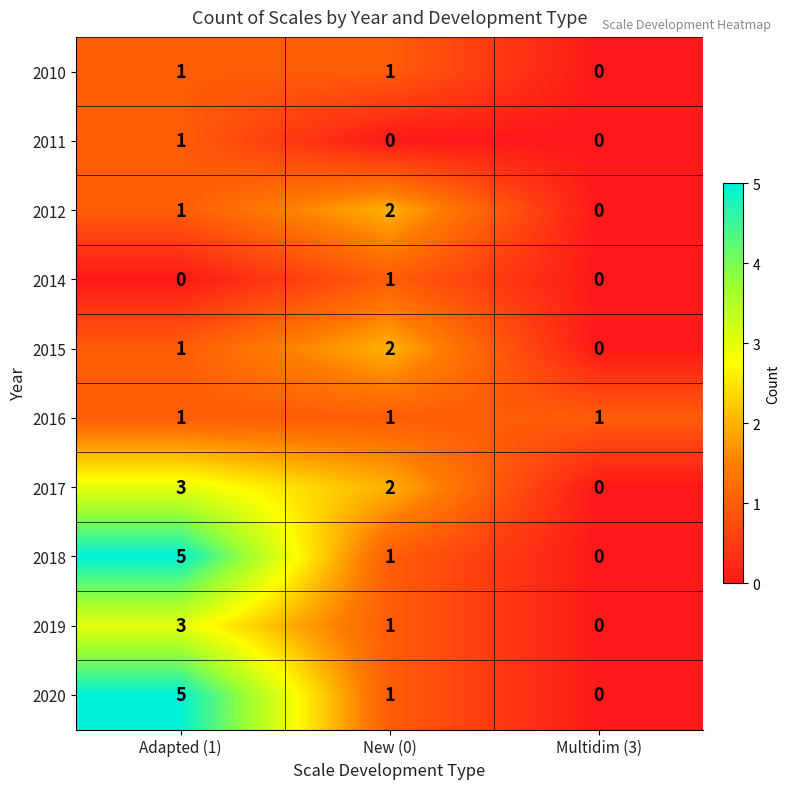

At which category is the sum across all series the highest?

Adapted (1)